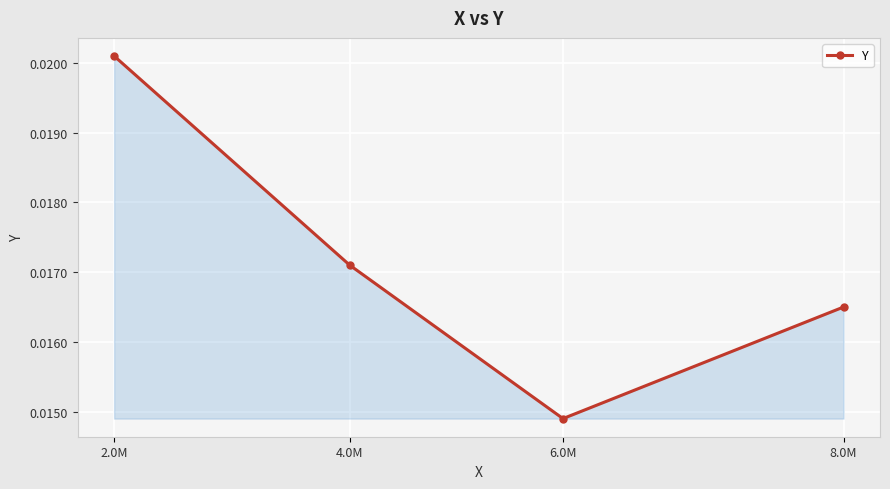

How many lines are shown in the chart?

1